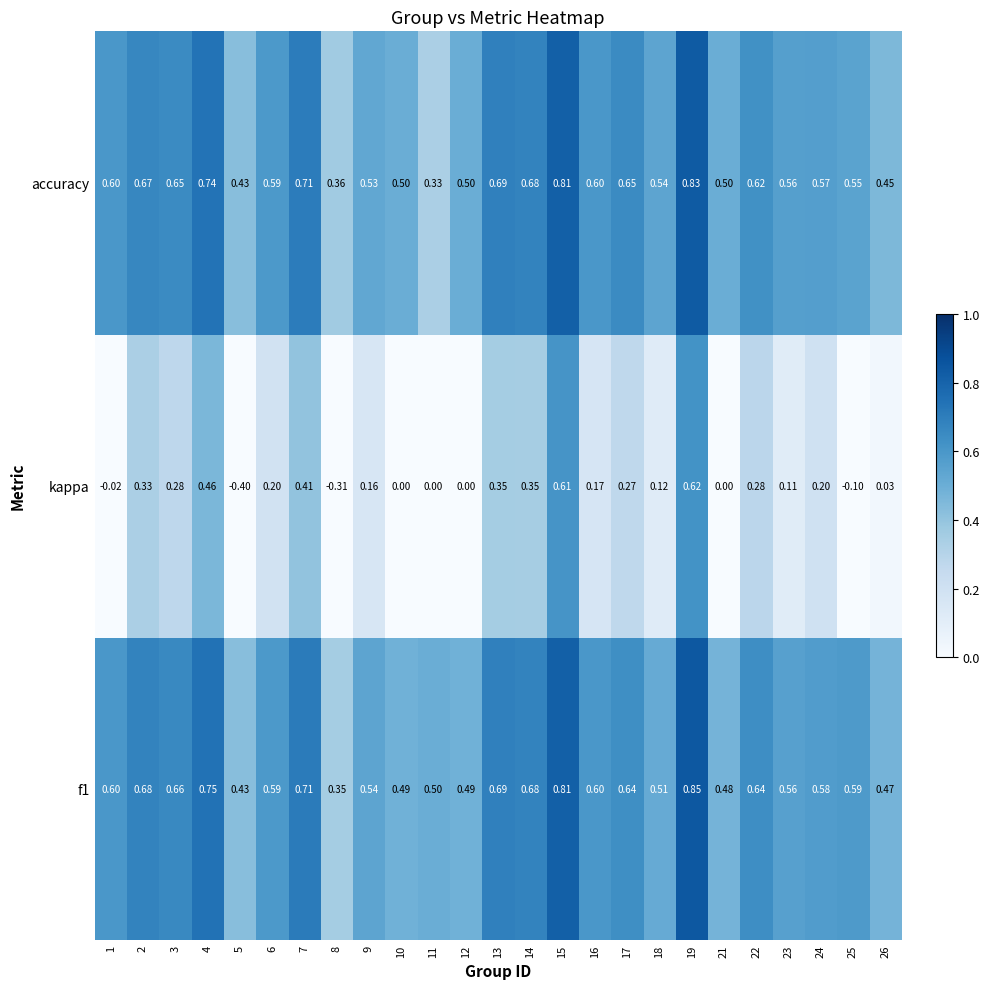

Is the value of accuracy at 16 greater than the value of f1 at 19?

No